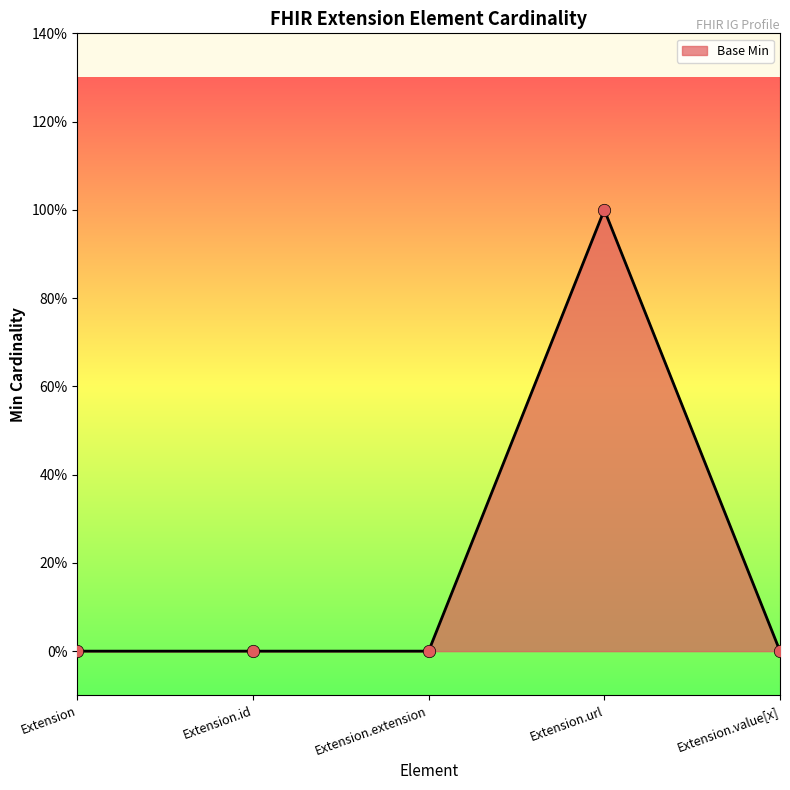

Which has a higher value, Extension.extension or Extension.value[x]?

Extension.extension